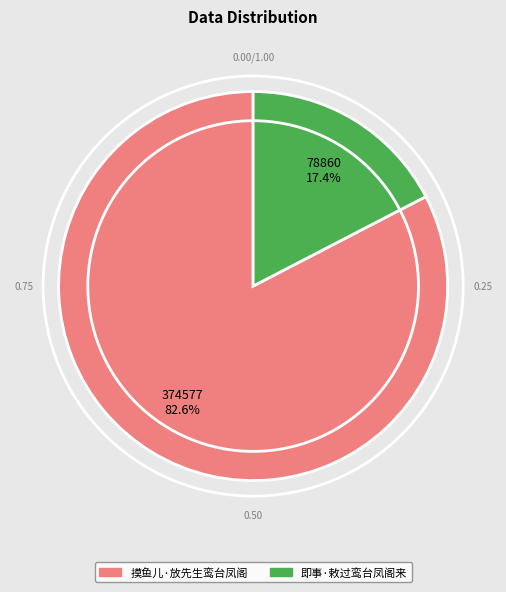

Which has a higher value, 摸鱼儿·放先生鸾台凤阁 or 即事·敕过鸾台凤阁来?

摸鱼儿·放先生鸾台凤阁